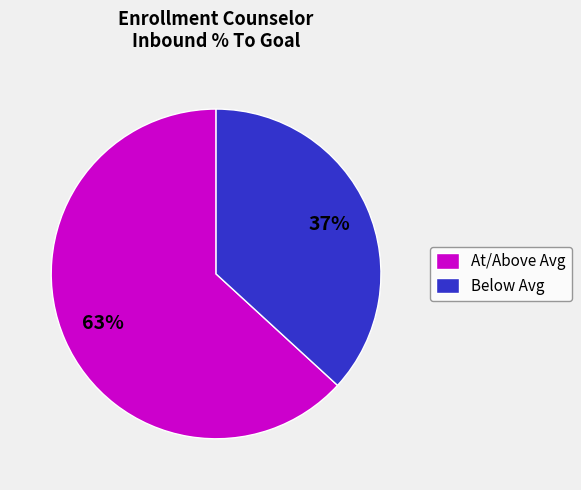

Which has a higher value, At/Above Avg or Below Avg?

At/Above Avg